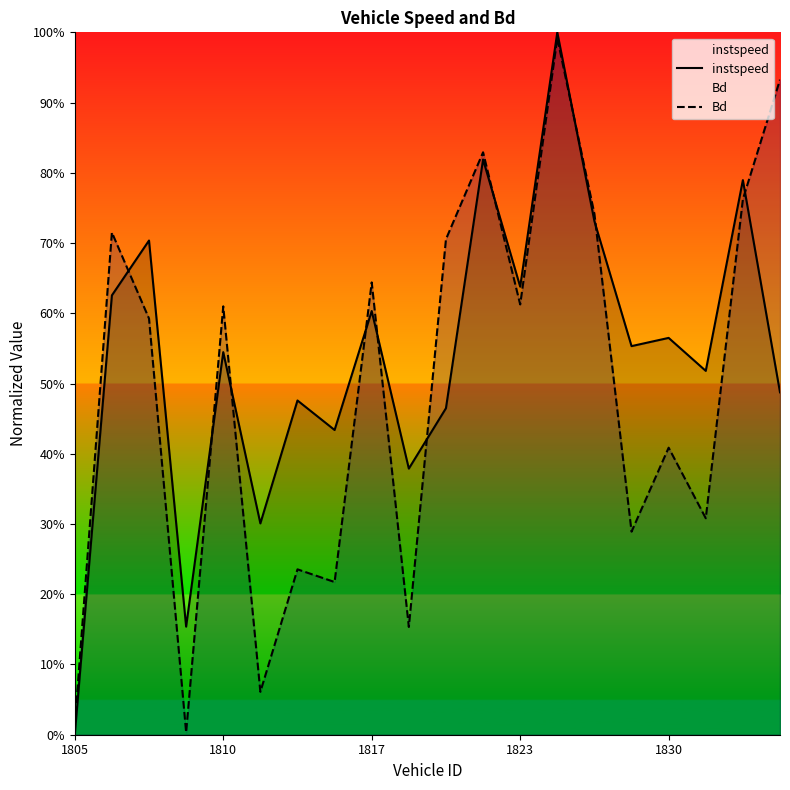

What is the difference between the highest and lowest values at 1830?

0.2